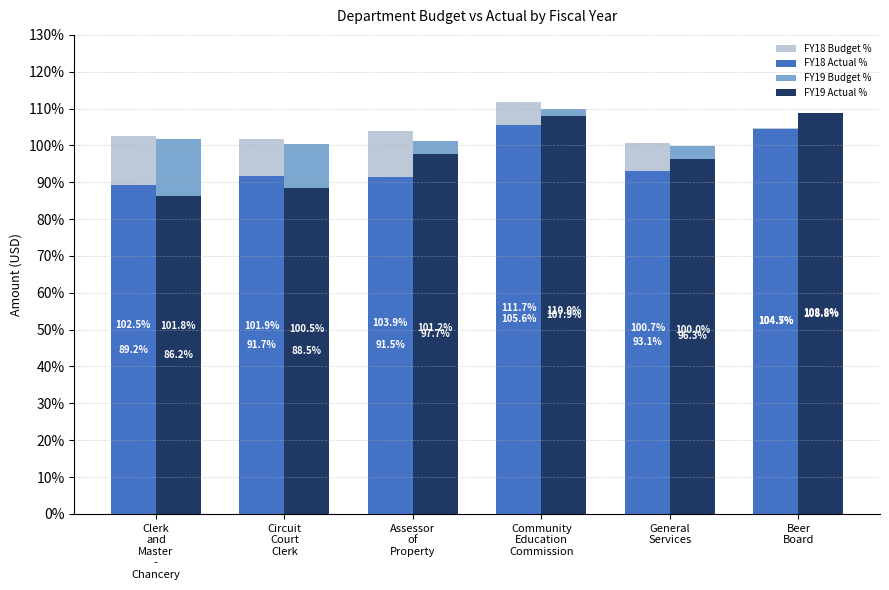

At which category does the chart reach its minimum across all series?

Clerk
and
Master
-
Chancery